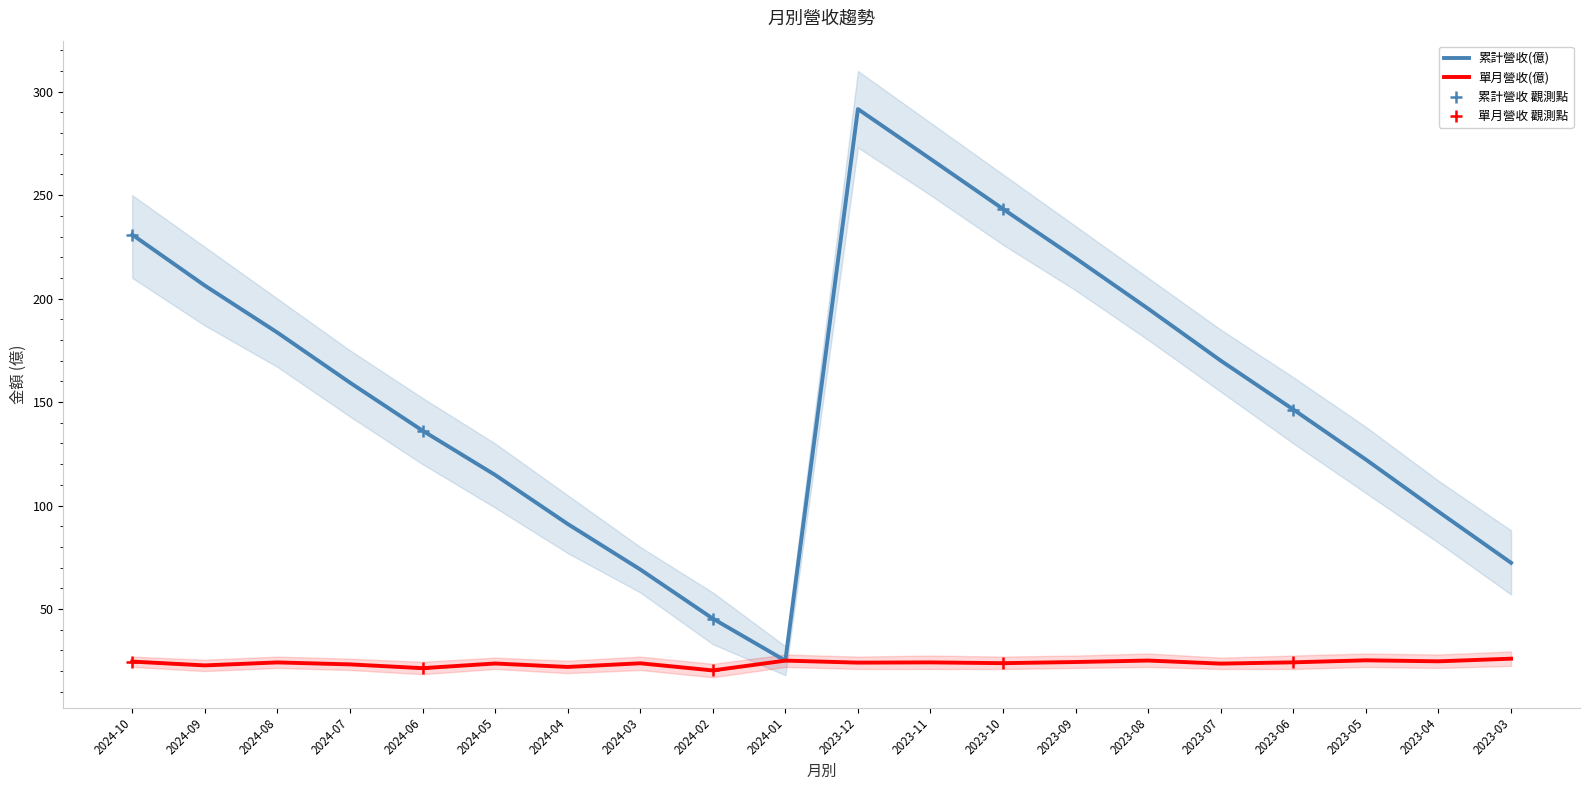

Which series contains the highest Y value?

累計營收(億)